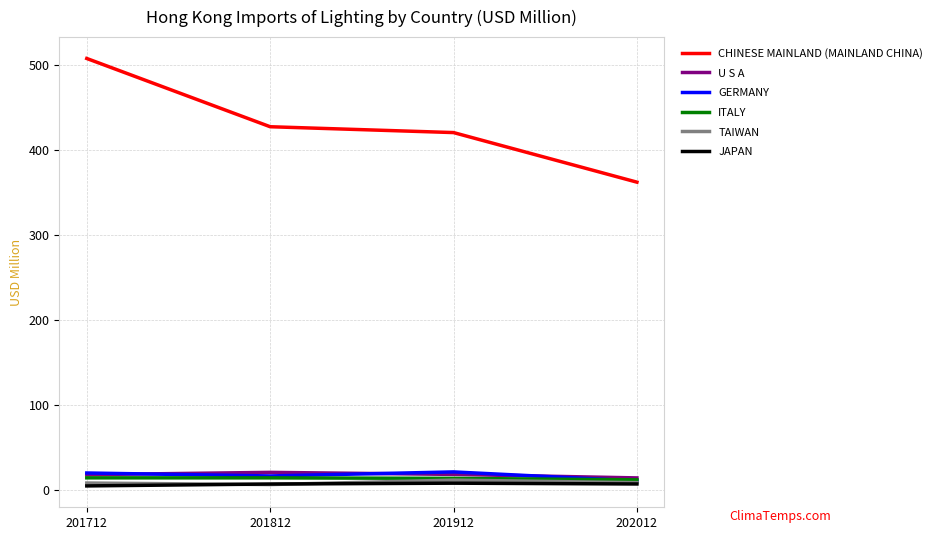

What are all the series names shown in the legend?

CHINESE MAINLAND (MAINLAND CHINA), U S A, GERMANY, ITALY, TAIWAN, JAPAN